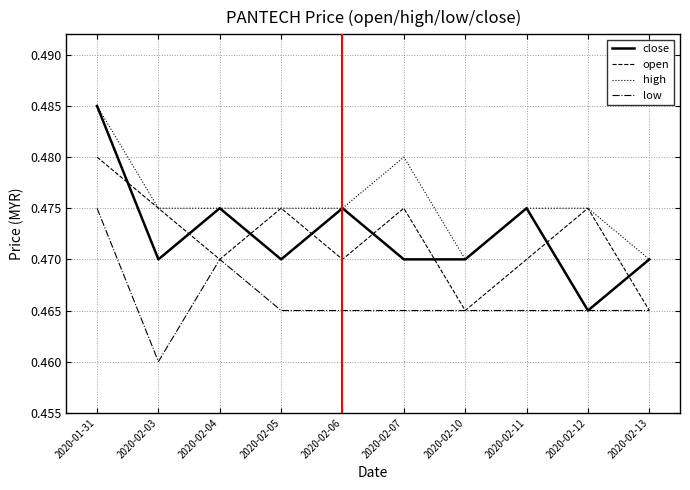

Is it true that low equals 0.3 at 2020-02-07?

False